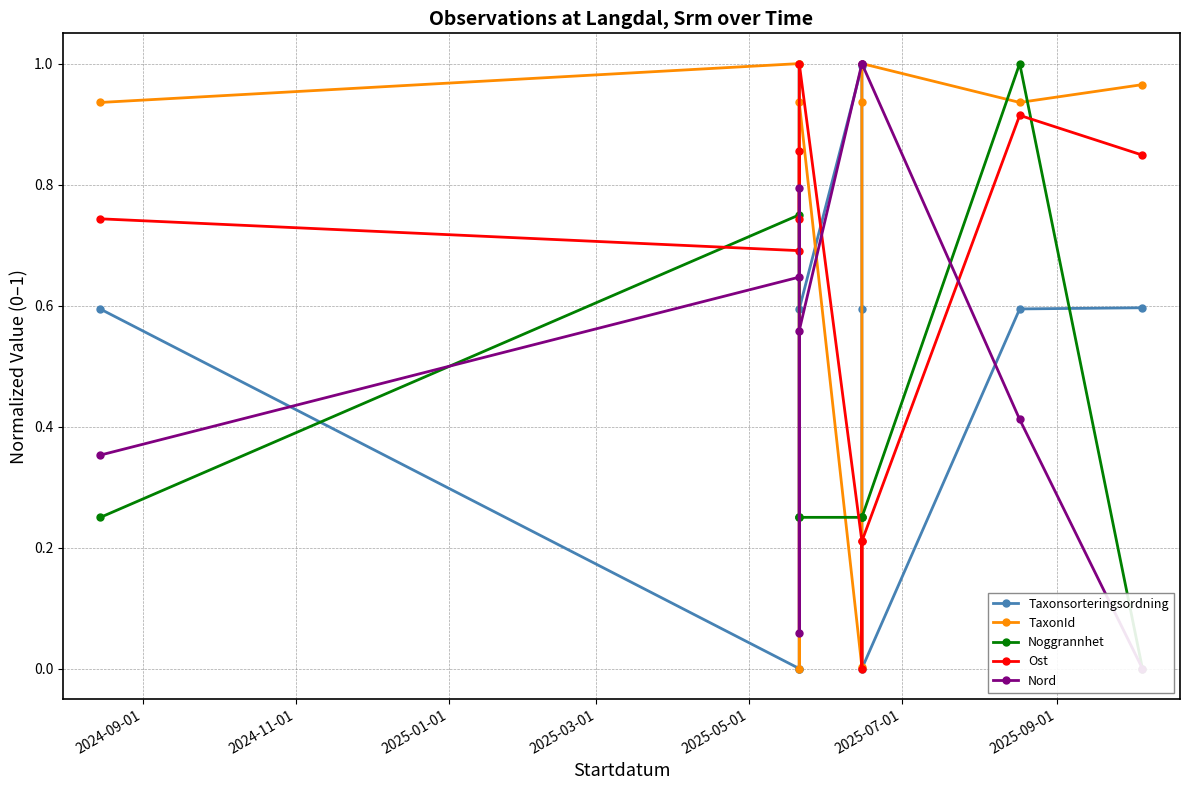

The value of Nord at 2025-09-01 is 1.4. True or false?

False